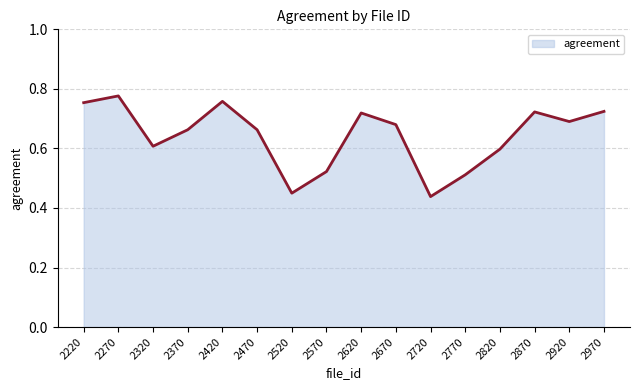

The chart shows a value of 0.7 at 2670. True or false?

True